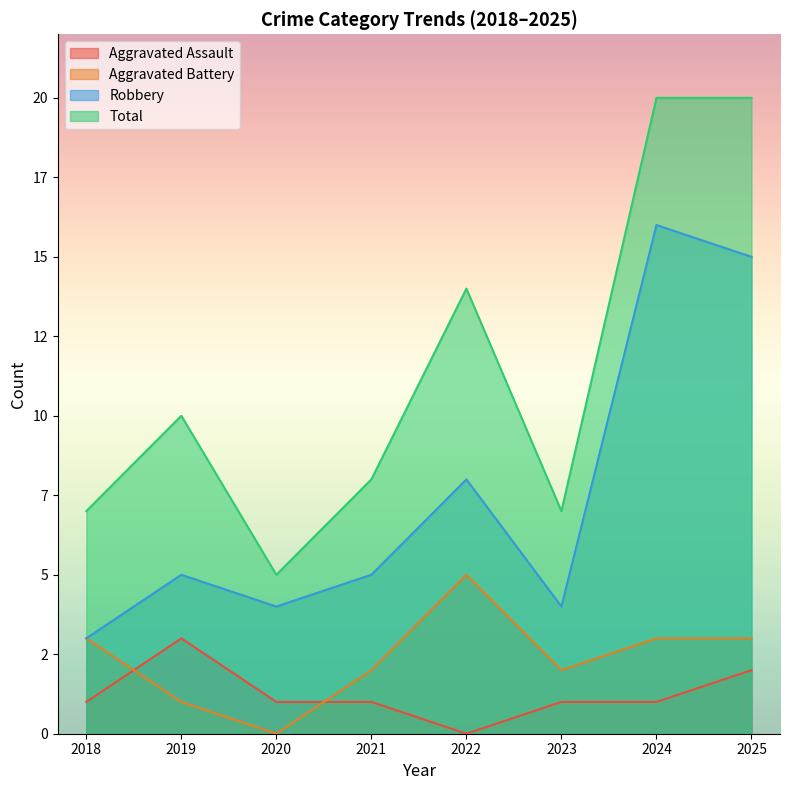

True or false: Total and Robbery intersect in this chart.

False